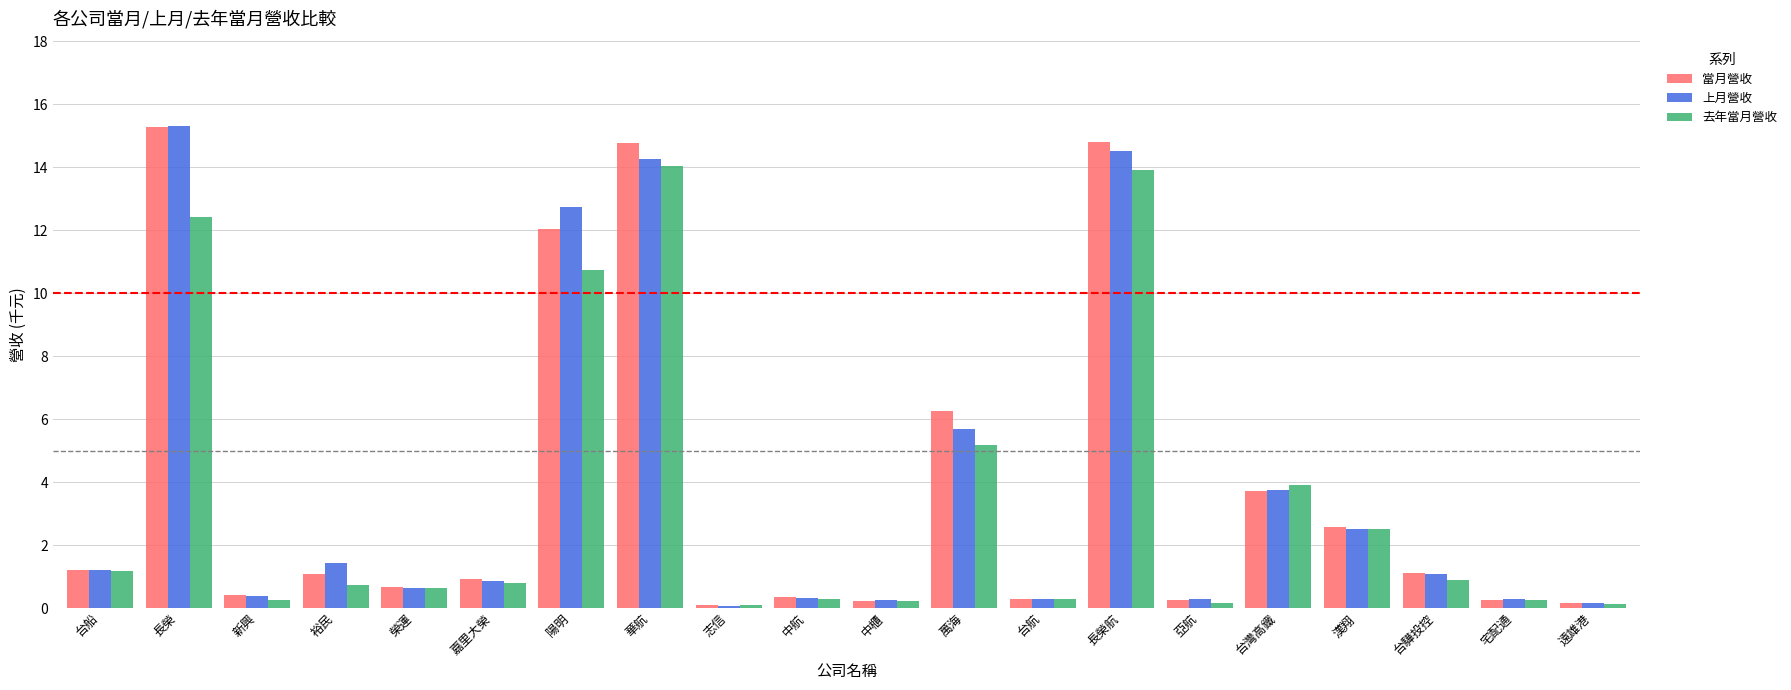

What is the difference between the maximum and minimum values in the 去年當月營收 series?

14.0